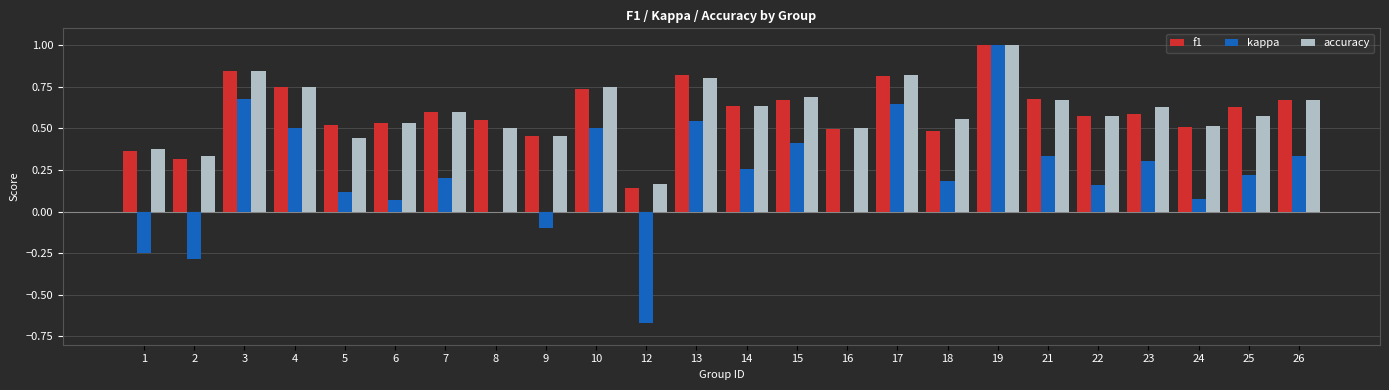

What are all the series names shown in the legend?

f1, kappa, accuracy